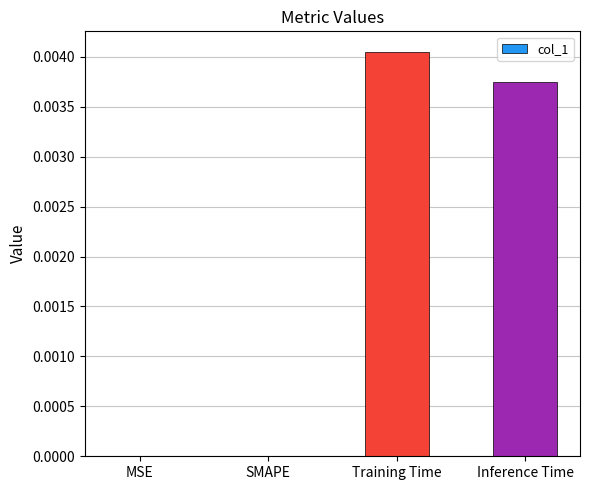

The value at Training Time is 0.0. True or false?

True